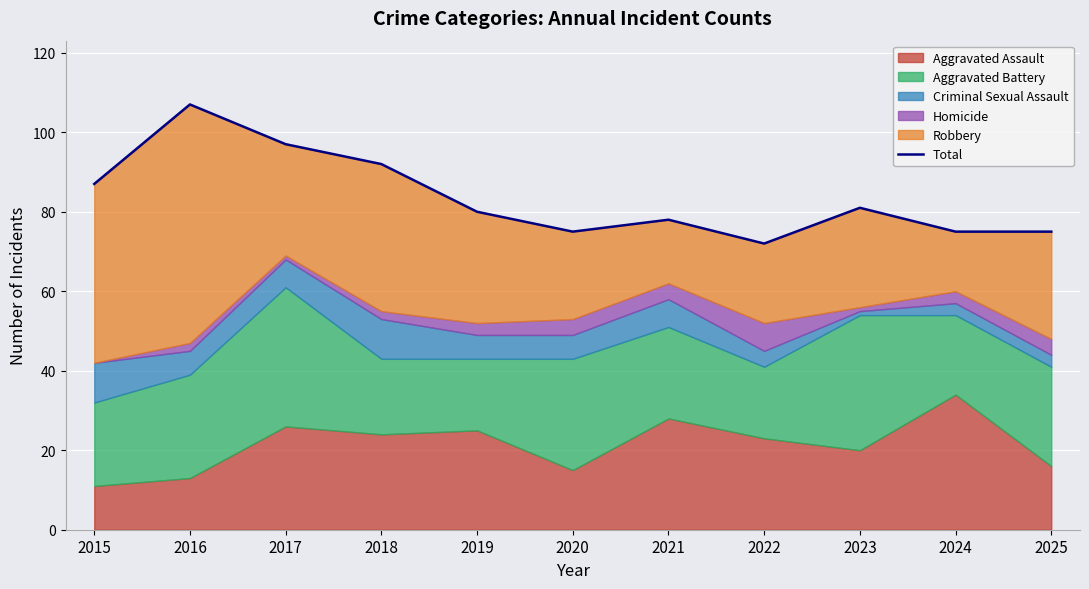

At which category does the data reach its first local peak?

2016